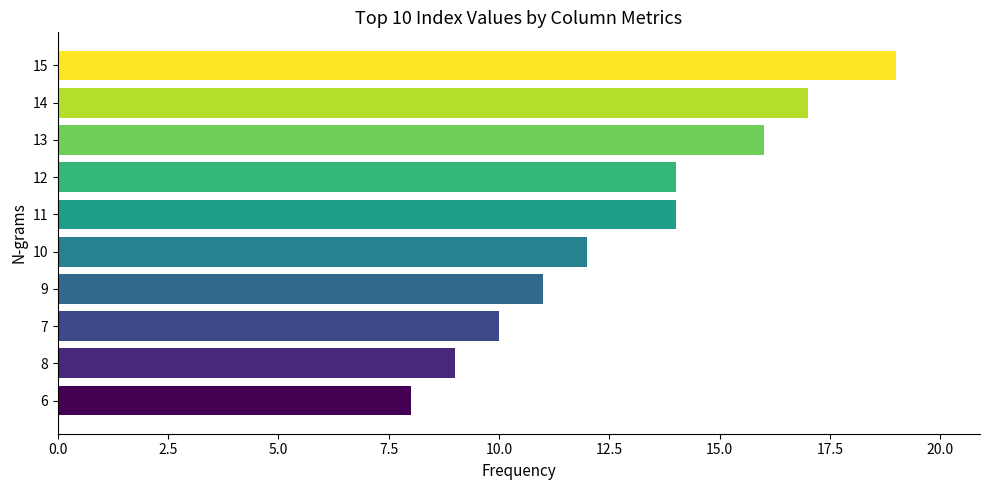

How many data points does each series have?

10